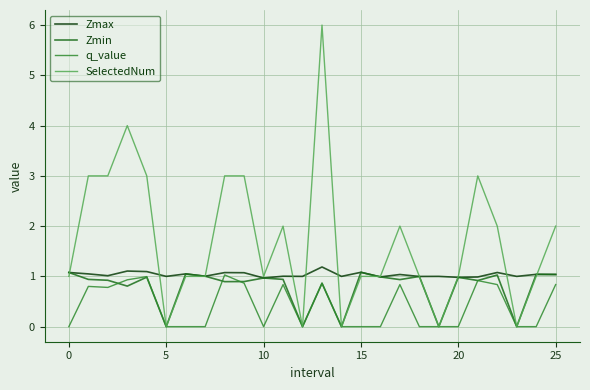

Which series ends up on top after the final intersection of q_value and Zmin?

Zmin